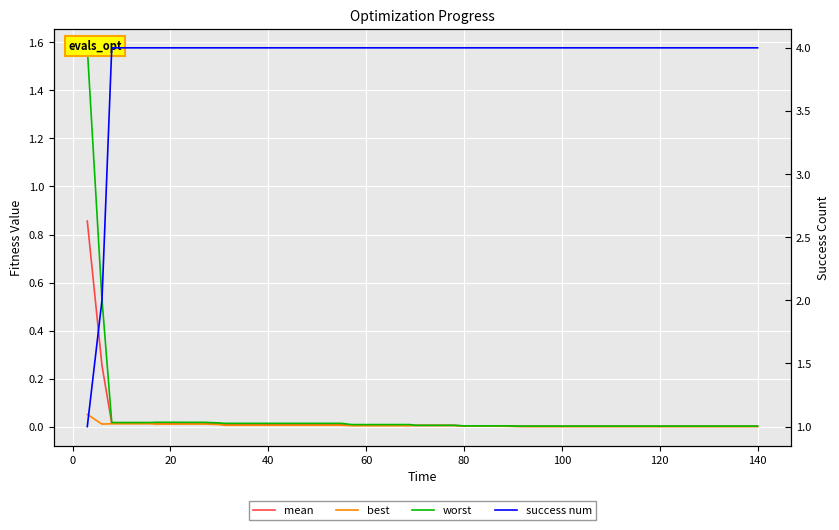

Reading left to right, transcribe all the data shown in this chart.

mean: 0.9	0.3	0.0	0.0	0.0	0.0	0.0	0.0	0.0	0.0	0.0	0.0	0.0	0.0	0.0	0.0	0.0	0.0	0.0	0.0	0.0	0.0	0.0	0.0	0.0	0.0	0.0	0.0	0.0	0.0	0.0	0.0	0.0	0.0	0.0	0.0	0.0	0.0	0.0	0.0
best: 0.1	0.0	0.0	0.0	0.0	0.0	0.0	0.0	0.0	0.0	0.0	0.0	0.0	0.0	0.0	0.0	0.0	0.0	0.0	0.0	0.0	0.0	0.0	0.0	0.0	0.0	0.0	0.0	0.0	0.0	0.0	0.0	0.0	0.0	0.0	0.0	0.0	0.0	0.0	0.0
worst: 1.6	0.5	0.0	0.0	0.0	0.0	0.0	0.0	0.0	0.0	0.0	0.0	0.0	0.0	0.0	0.0	0.0	0.0	0.0	0.0	0.0	0.0	0.0	0.0	0.0	0.0	0.0	0.0	0.0	0.0	0.0	0.0	0.0	0.0	0.0	0.0	0.0	0.0	0.0	0.0
success num: 1.0	2.0	4.0	4.0	4.0	4.0	4.0	4.0	4.0	4.0	4.0	4.0	4.0	4.0	4.0	4.0	4.0	4.0	4.0	4.0	4.0	4.0	4.0	4.0	4.0	4.0	4.0	4.0	4.0	4.0	4.0	4.0	4.0	4.0	4.0	4.0	4.0	4.0	4.0	4.0